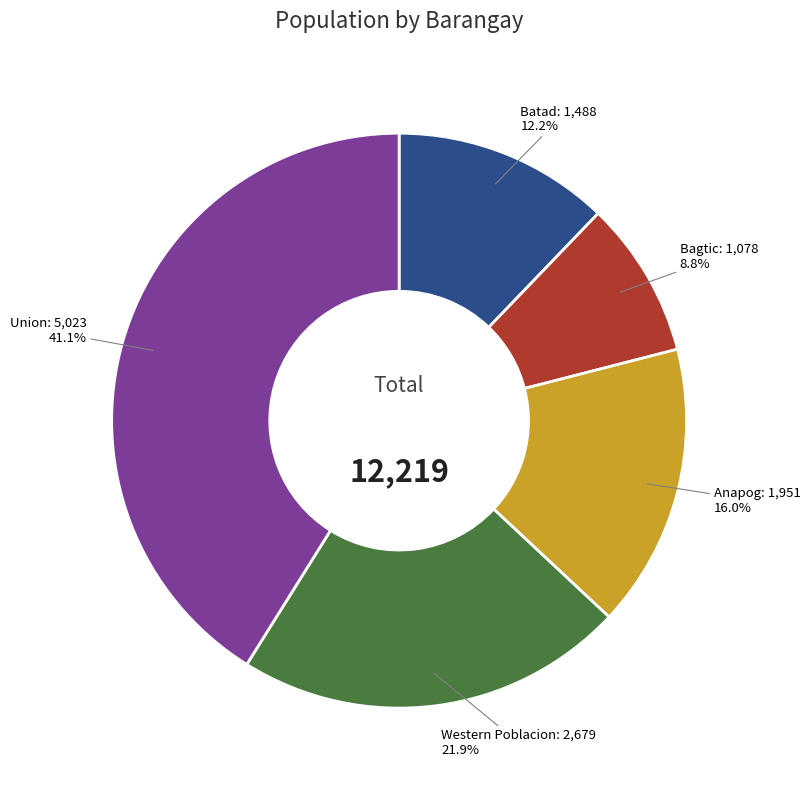

Is Anapog the majority of the pie?

No